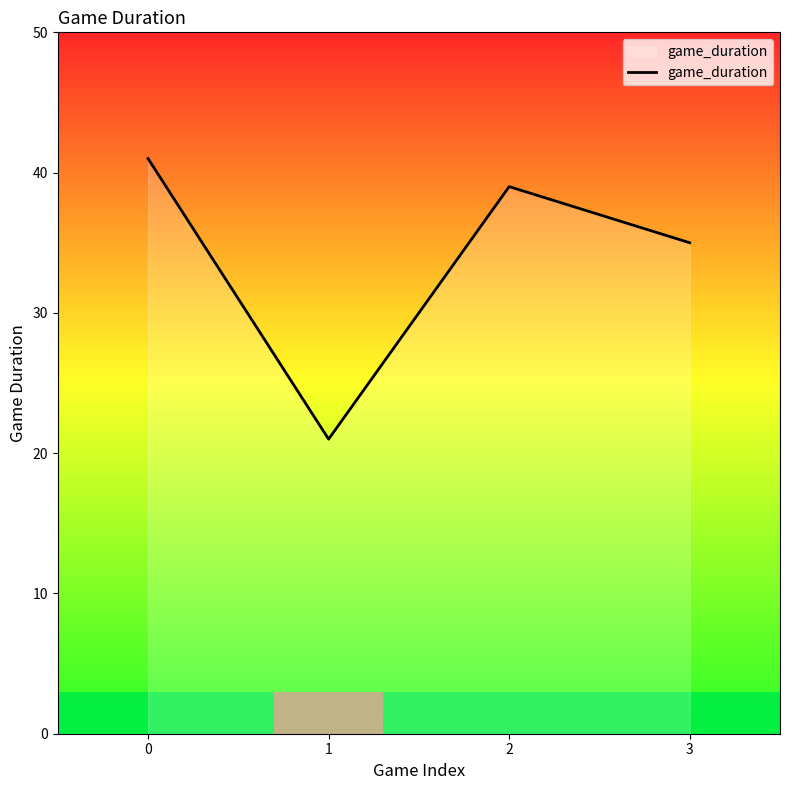

True or false: there are more than 2 points higher than both neighbors.

False